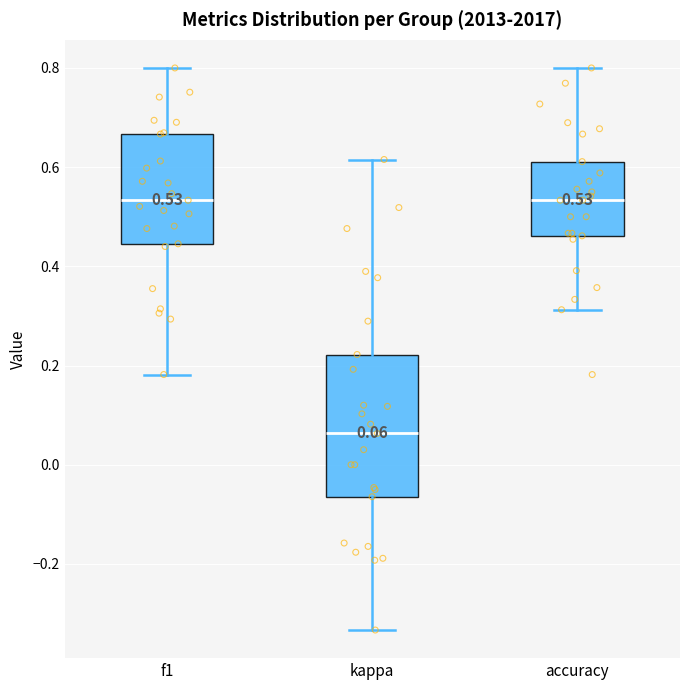

Which box has the lowest median line?

kappa